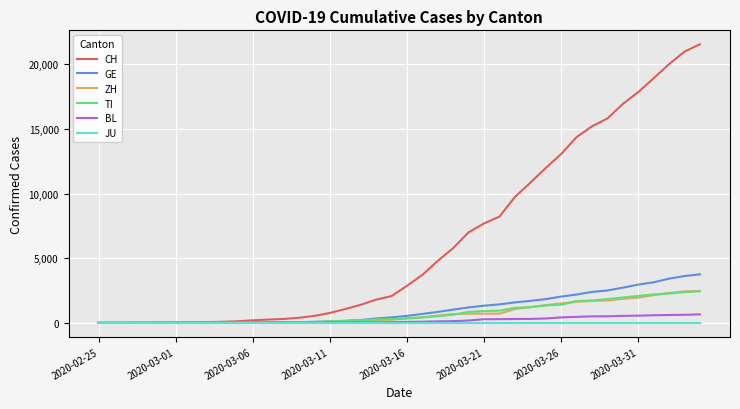

Does the chart display data point markers on the line(s)?

No